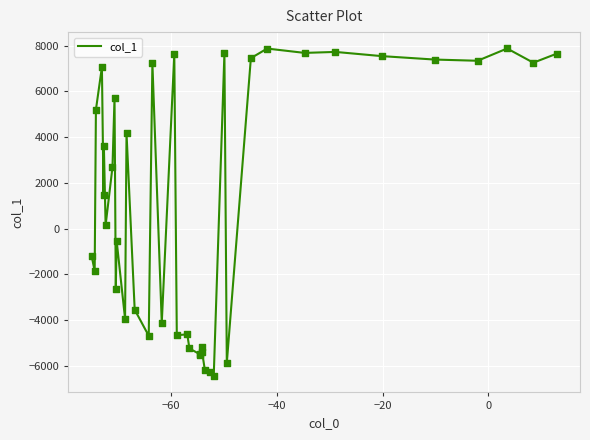

What is the difference between the maximum and minimum values?

14312.7